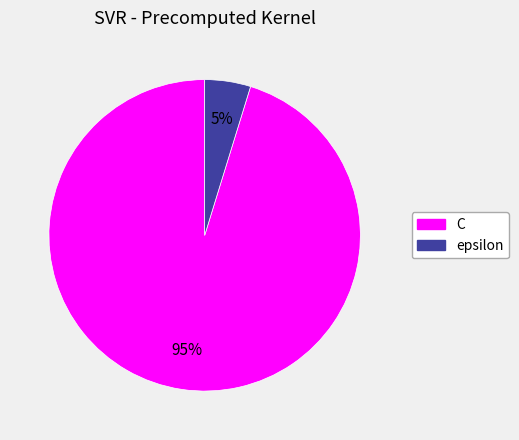

How many segments does this pie chart have?

2